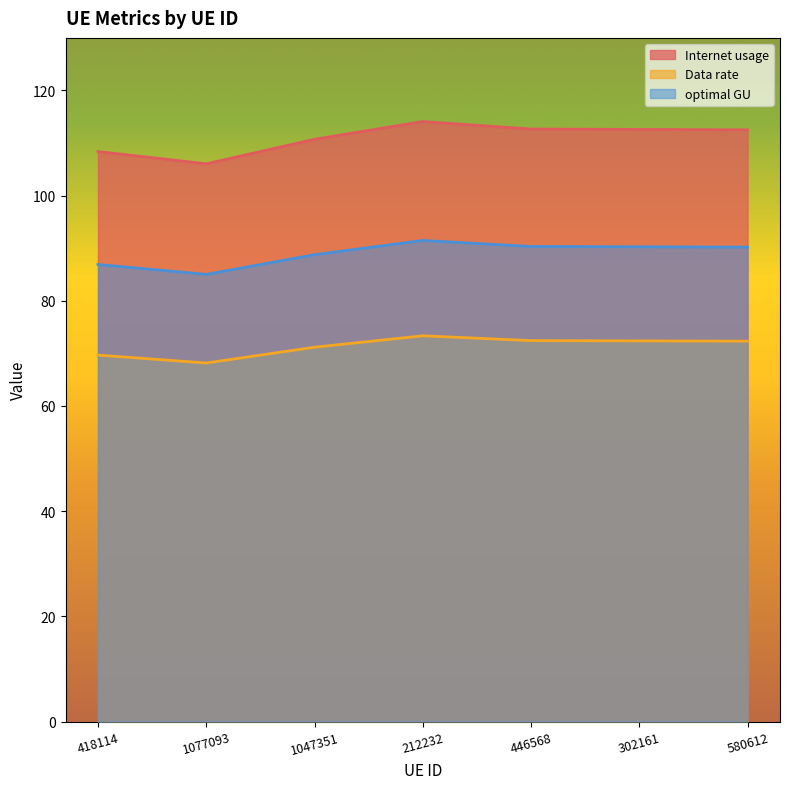

Which has a higher value, 446568 or 212232?

212232